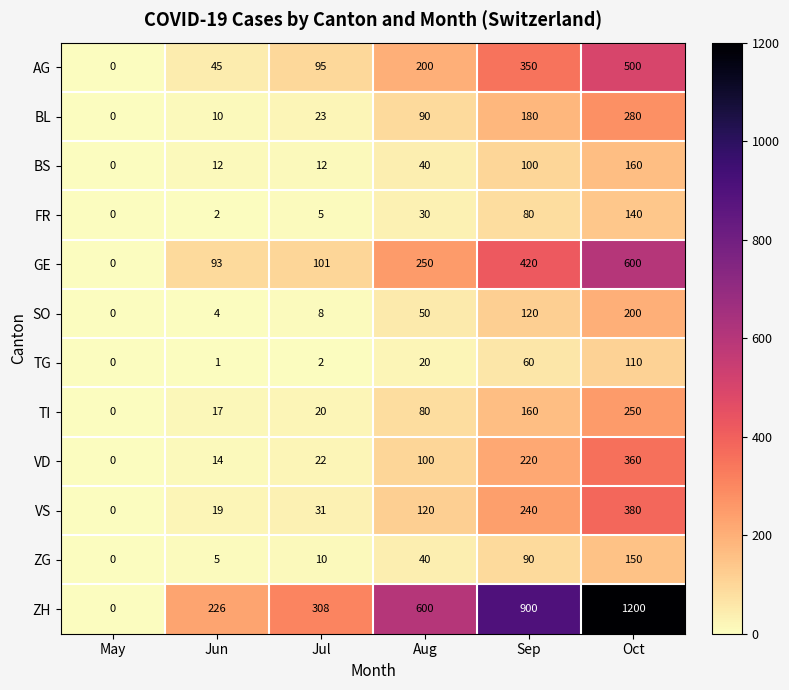

What is the sum of all GE values?

1464